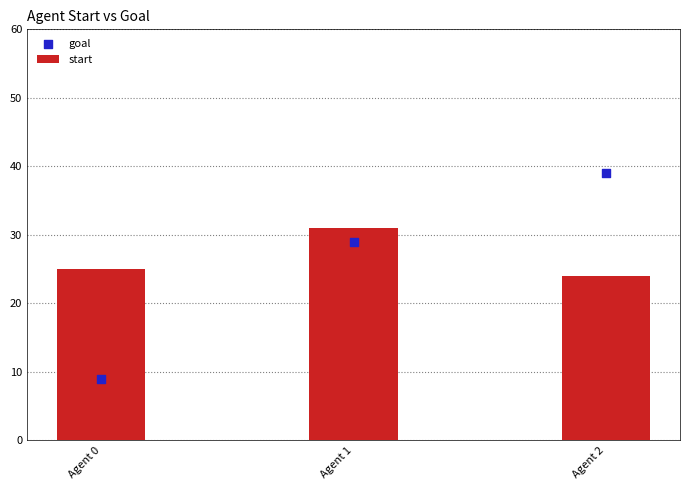

Which series has the largest Y range (max minus min)?

goal